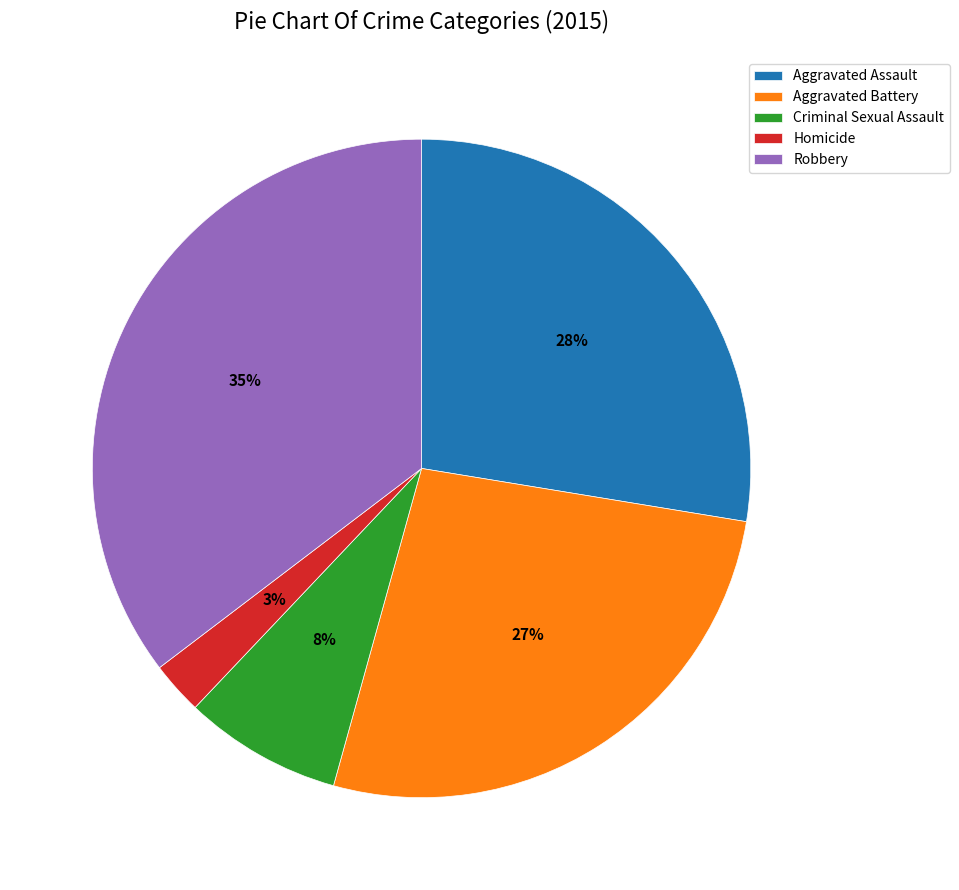

To the nearest percent, what is the average slice percentage?

20%